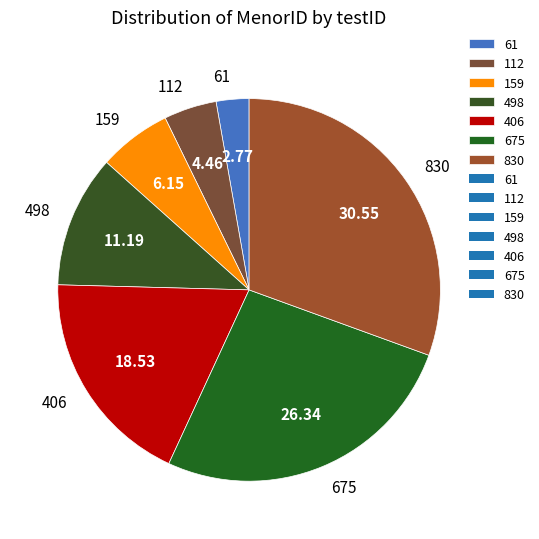

How many slices are in this pie chart?

7